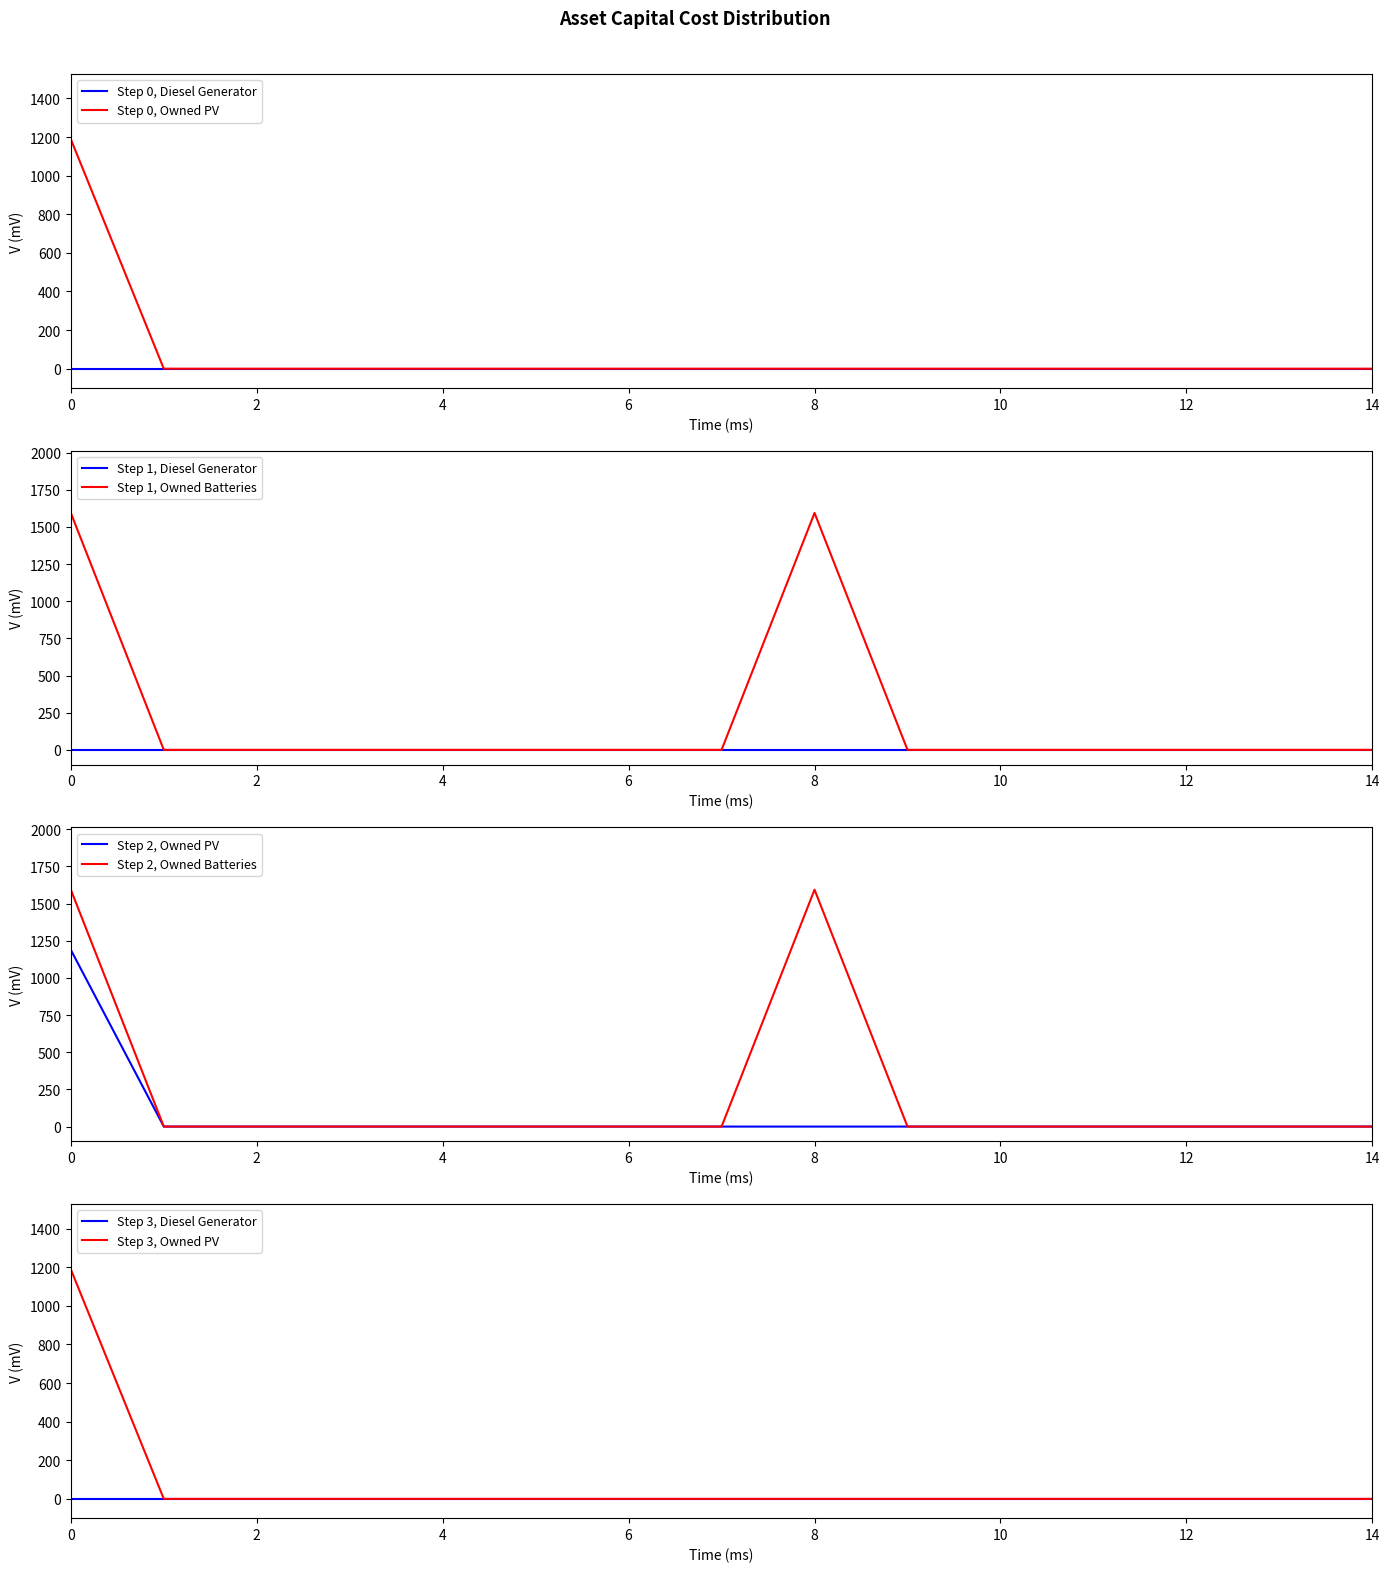

True or false: Owned Batteries and Owned PV intersect in this chart.

False